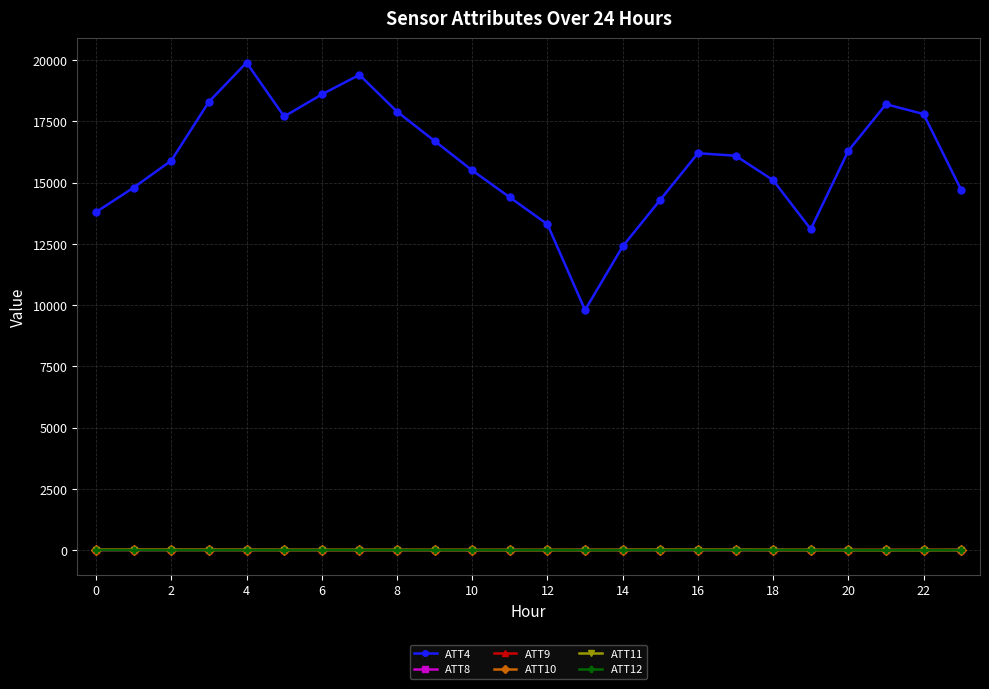

Which series has the widest spread of values?

ATT4